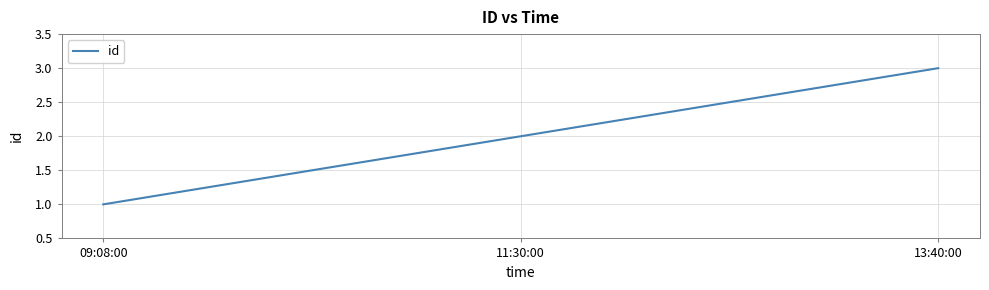

What is the sum of all values?

6